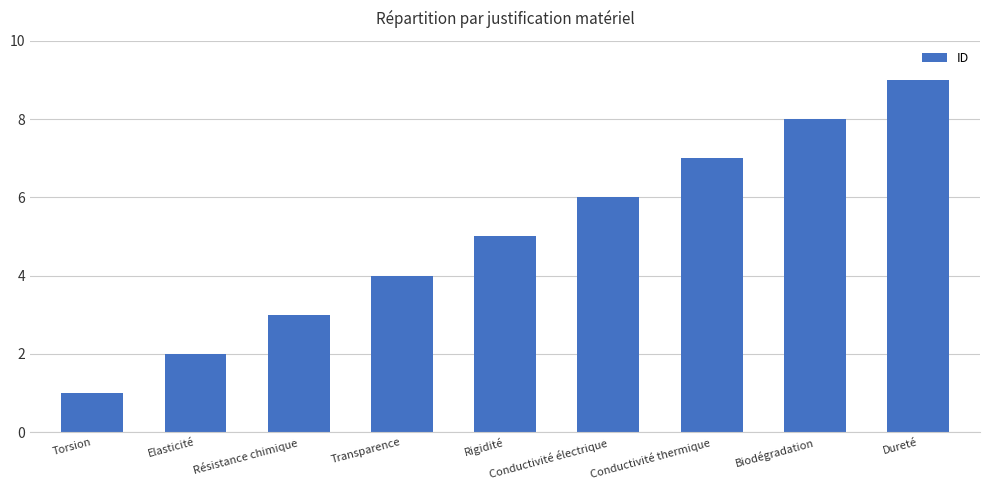

How many values are between 3 and 7?

5